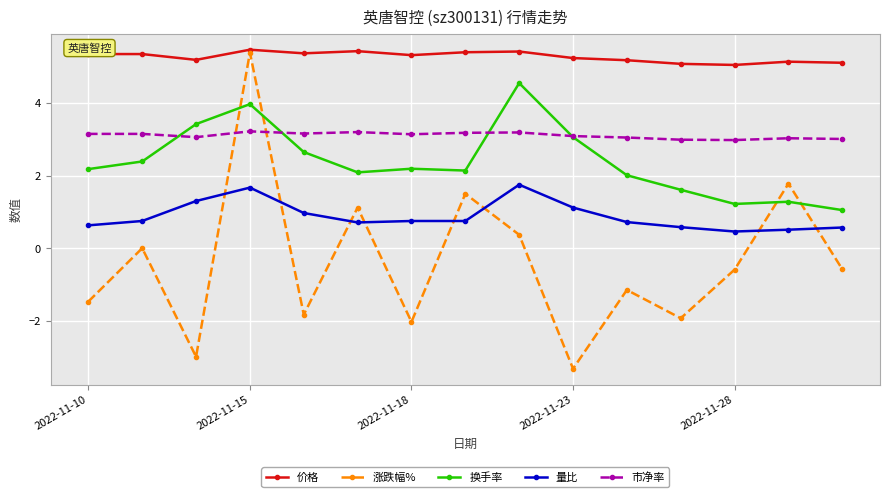

What is the greatest value displayed?

5.5